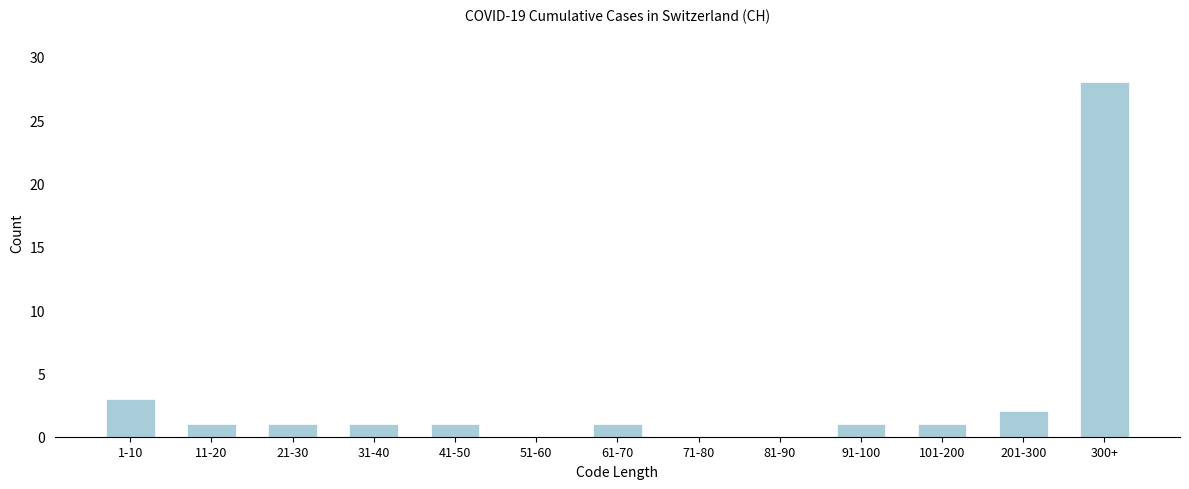

Reading right to left, what are all the values shown in this chart?

300+=28	201-300=2	101-200=1	91-100=1	81-90=0	71-80=0	61-70=1	51-60=0	41-50=1	31-40=1	21-30=1	11-20=1	1-10=3